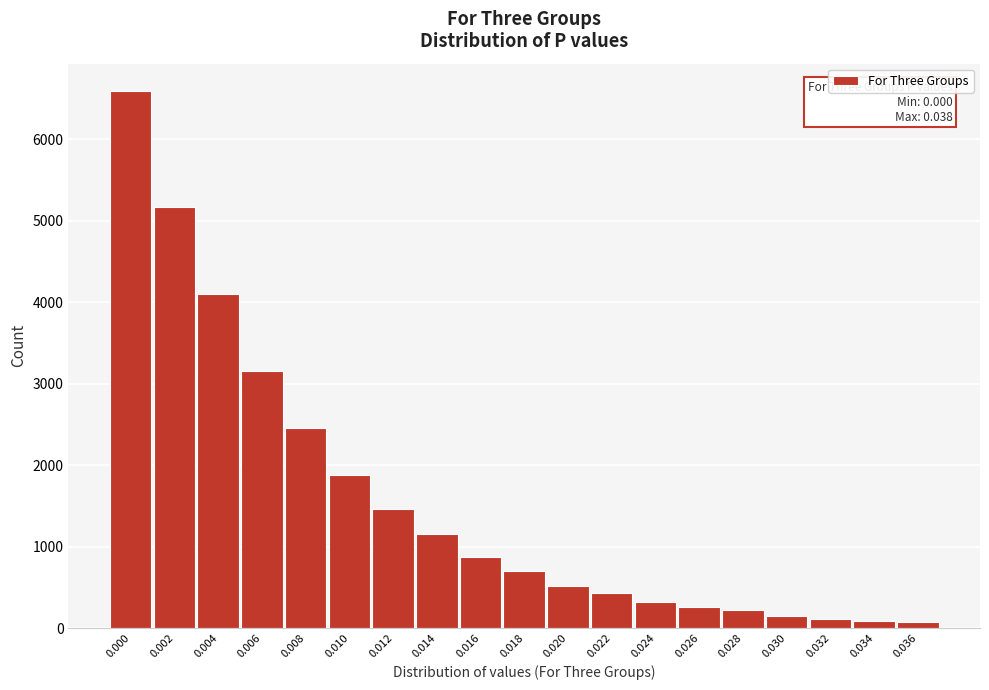

What is the sum of the values at 0.002 and 0.004?

9273